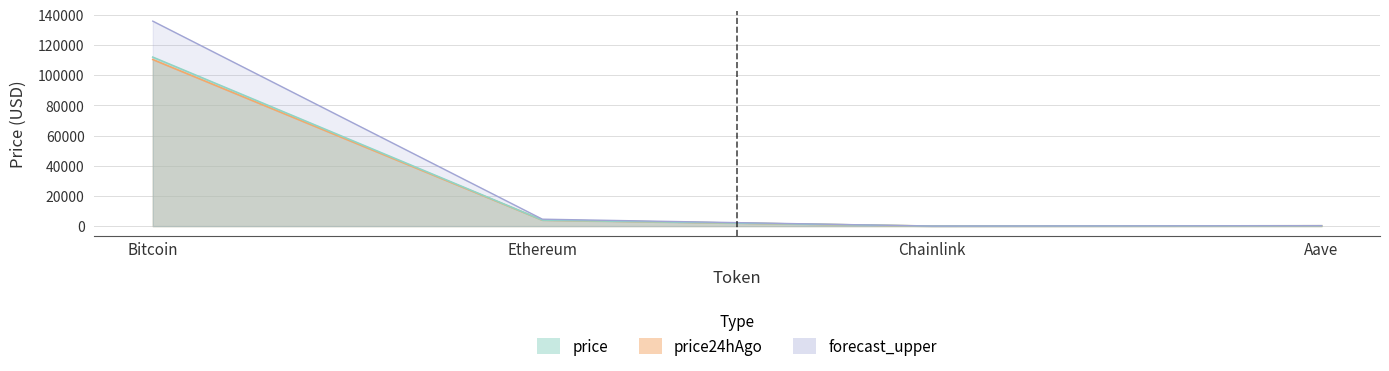

How many values in the price series exceed 3989?

2